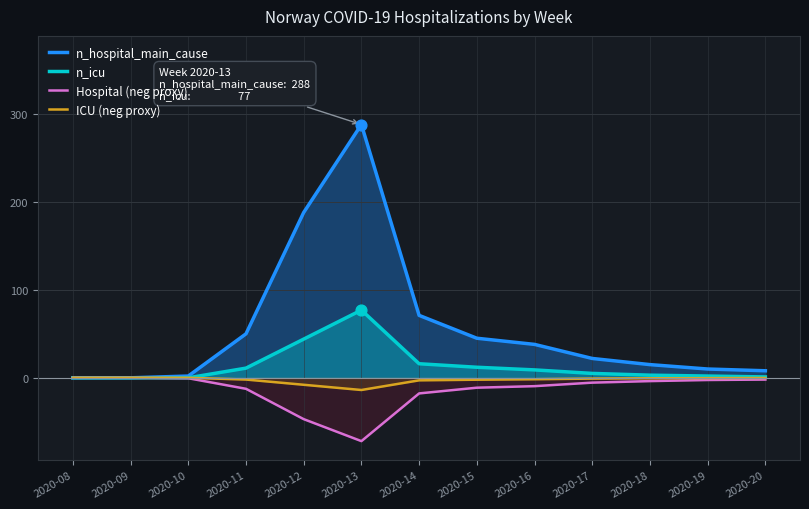

What is the total value across all series at 2020-10?

1.5